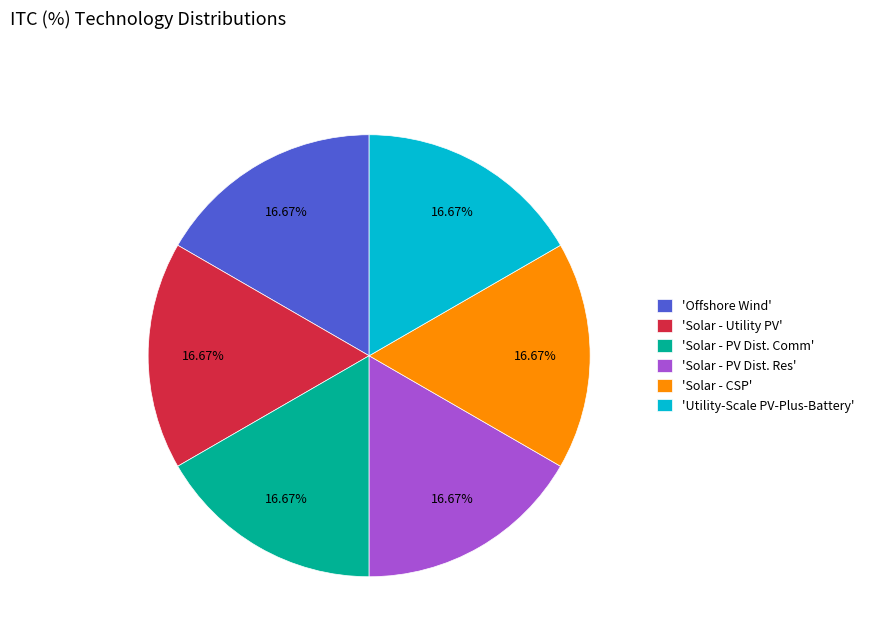

Approximately how many times larger is the value at 'Solar - CSP' compared to 'Solar - PV Dist. Res'?

1.0